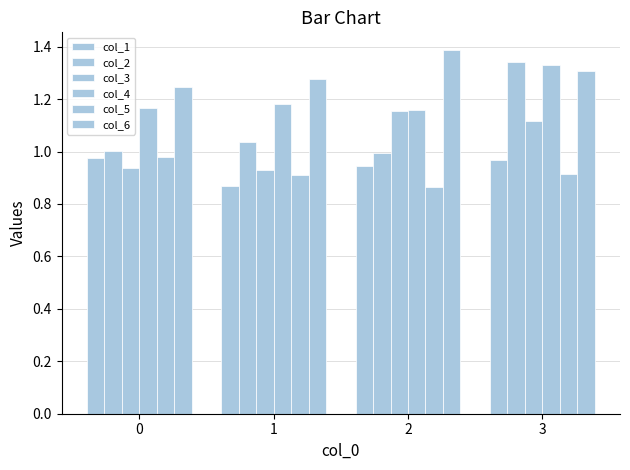

Does the chart contain stacked bars?

No